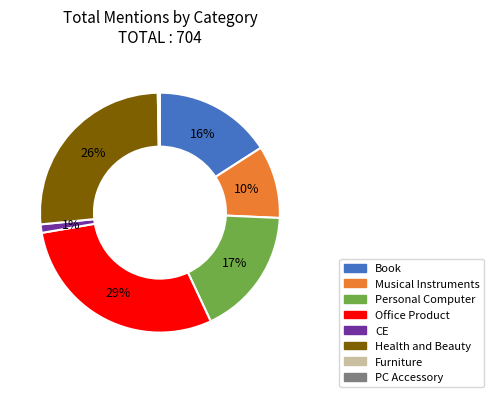

Which has a higher value, Book or CE?

Book